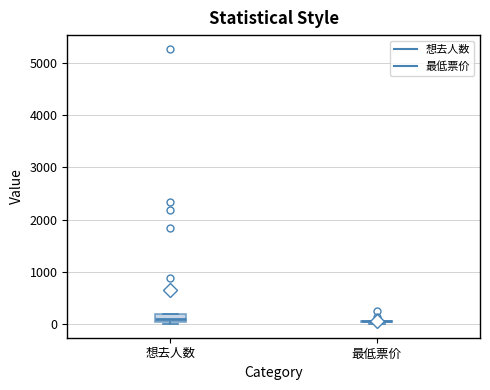

Which box is the tallest, from its lower edge to its upper edge?

想去人数